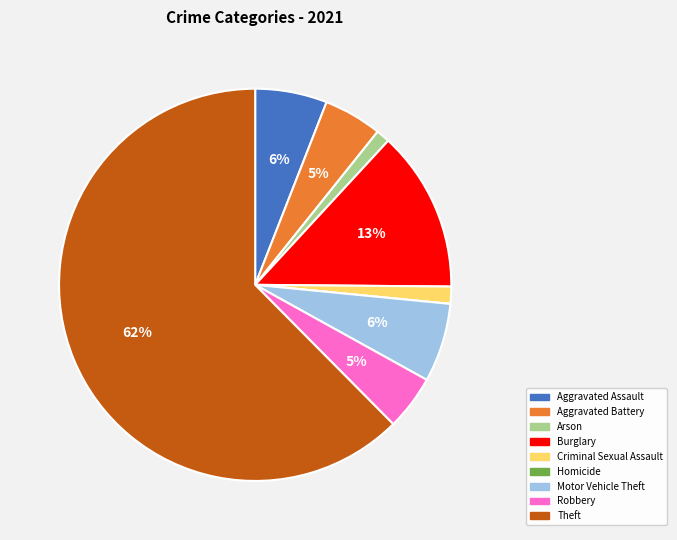

Which category accounts for the majority?

Theft